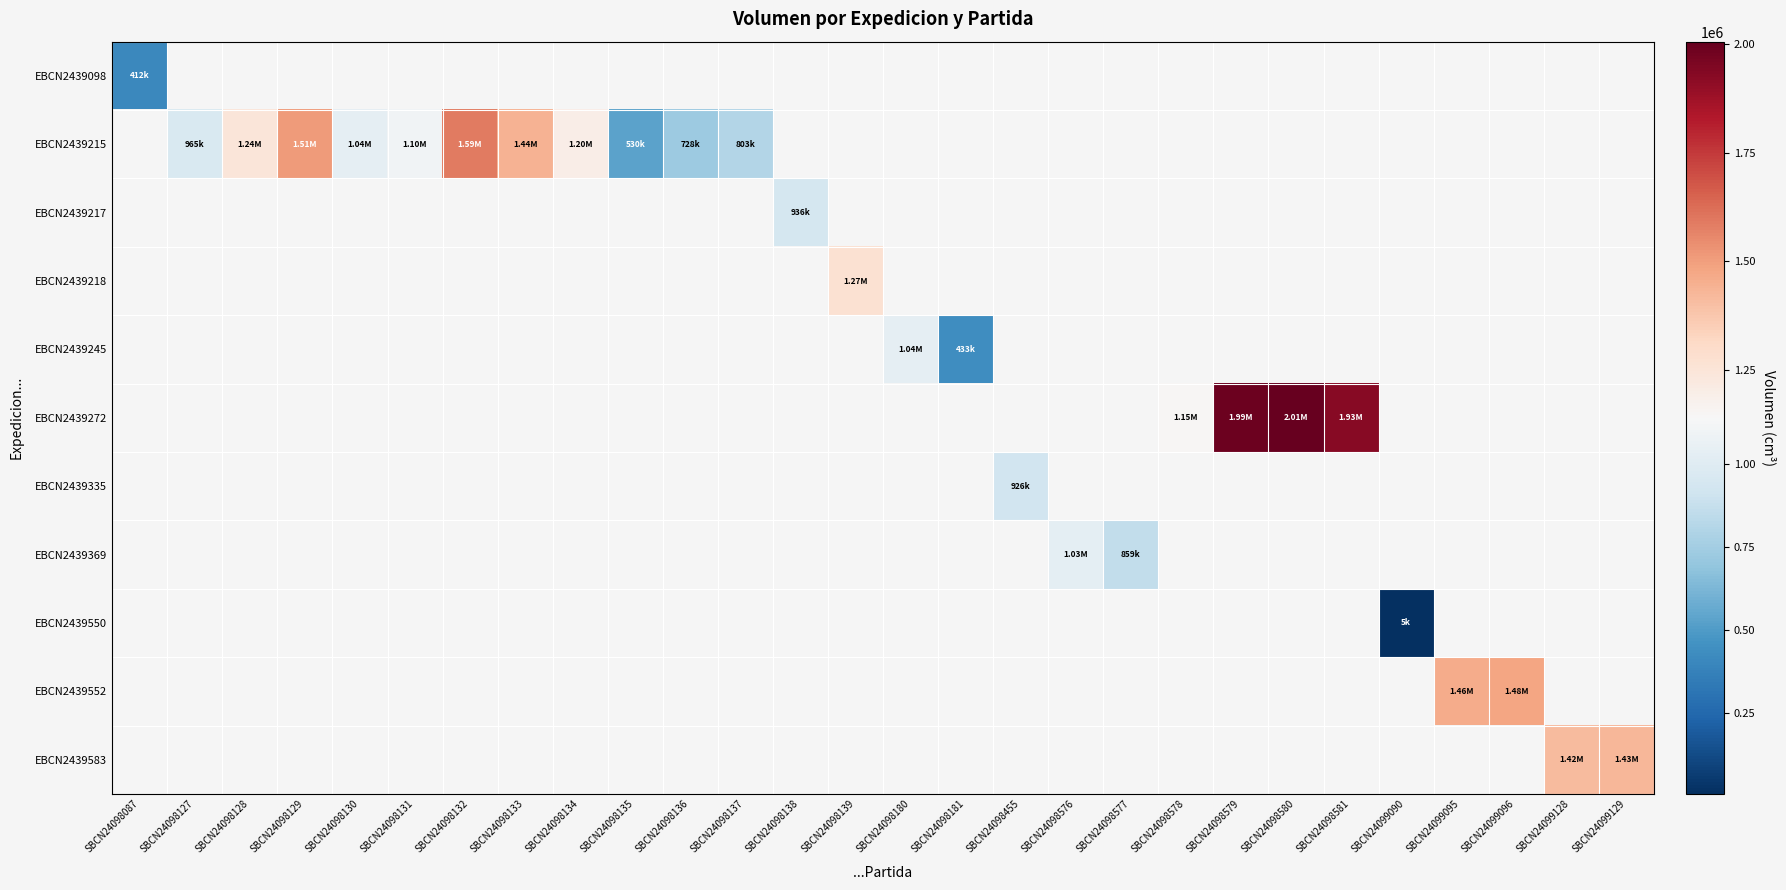

Which category has the highest value across all series?

SBCN24098580